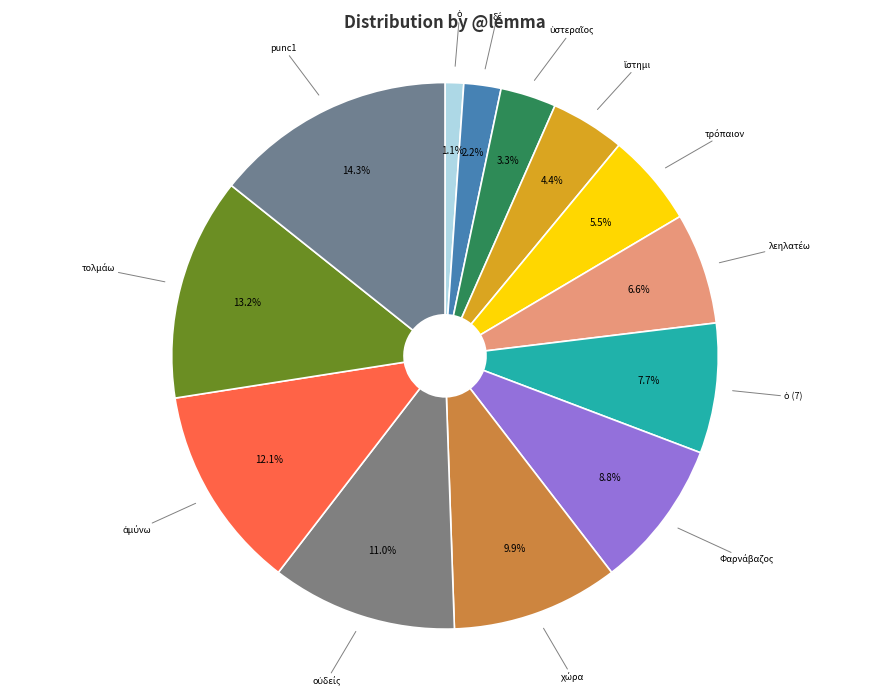

Which slice is the largest?

punc1